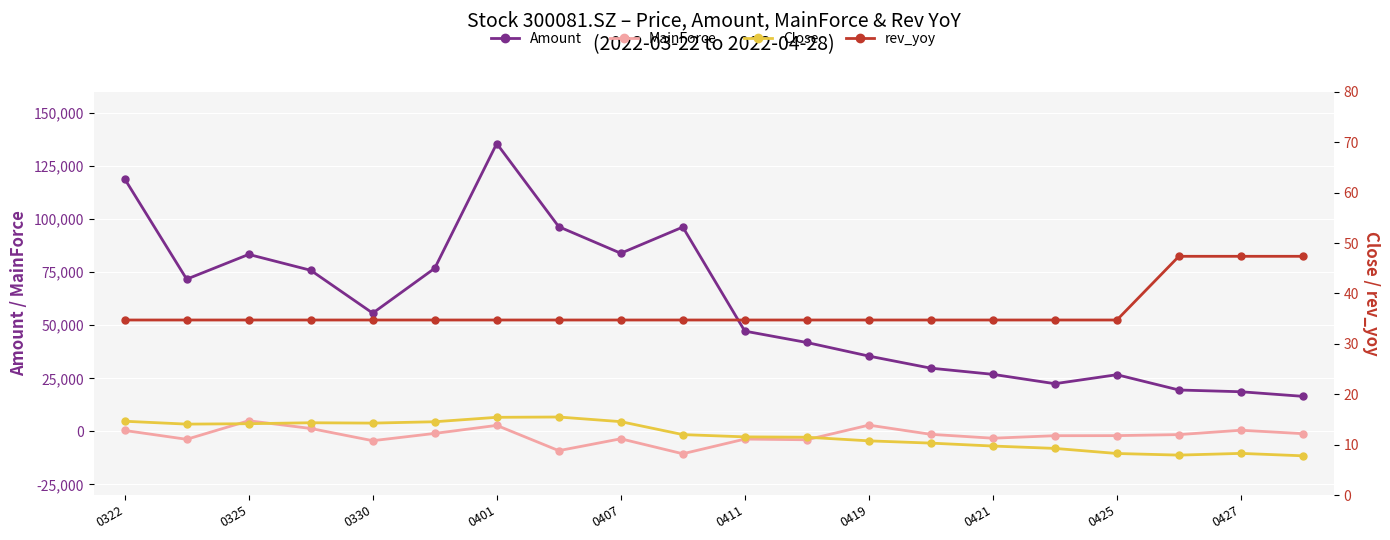

How many times do rev_yoy and MainForce cross each other?

9